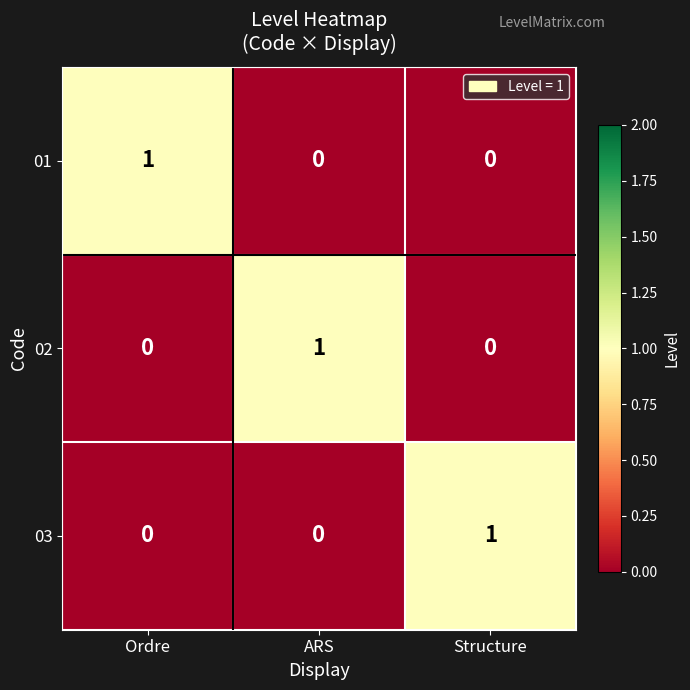

True or false: 02 has a value of 0 at Ordre.

True